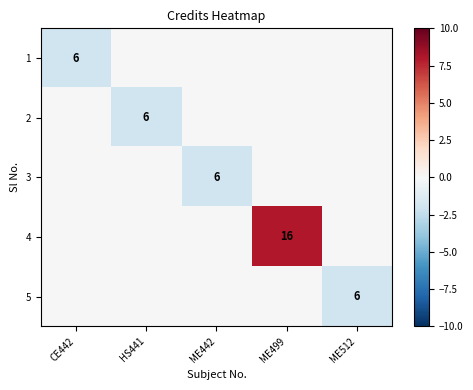

At which category is the sum across all series the highest?

ME499